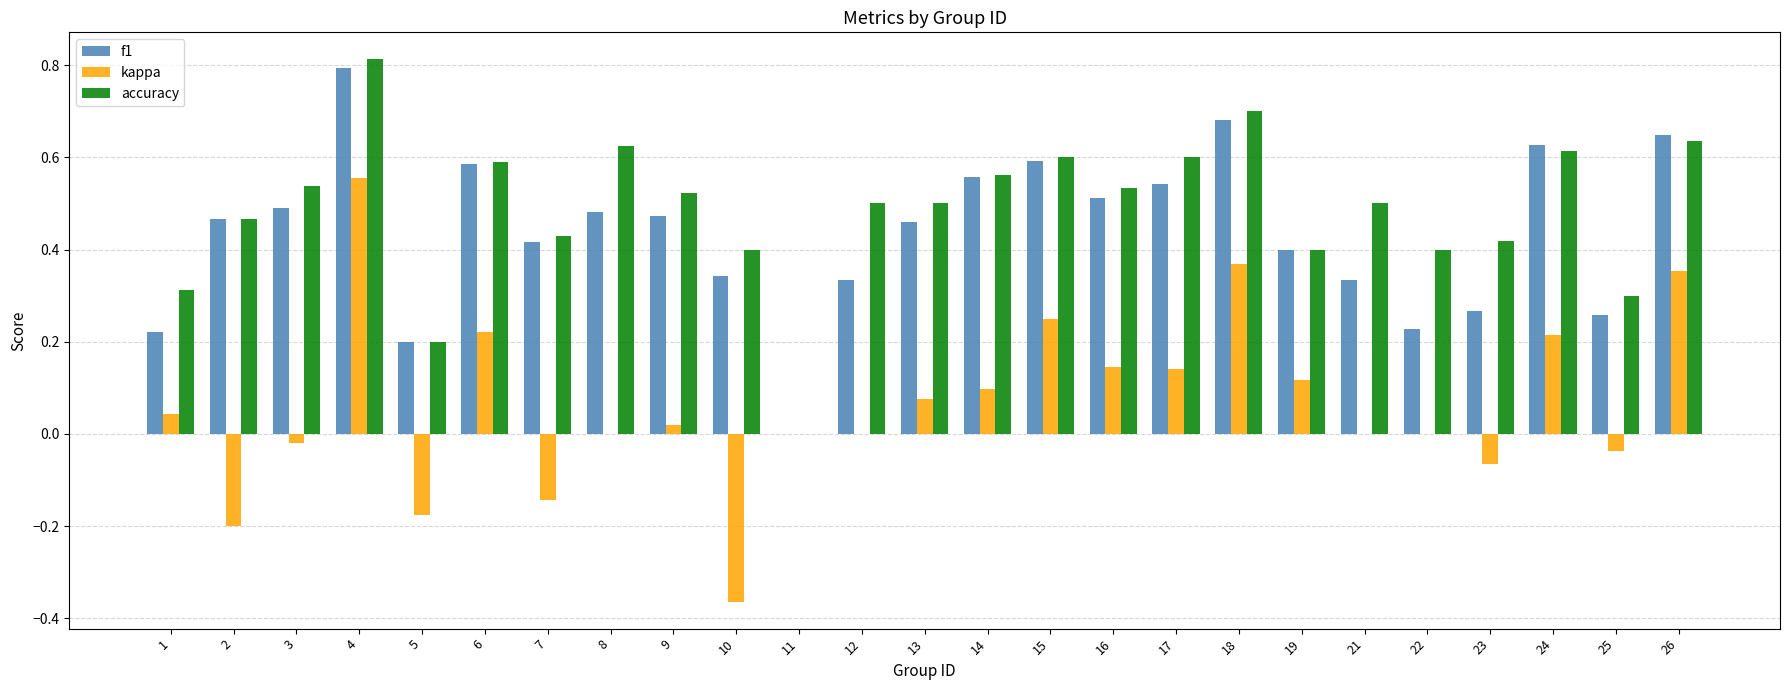

How many groups of bars are there?

25